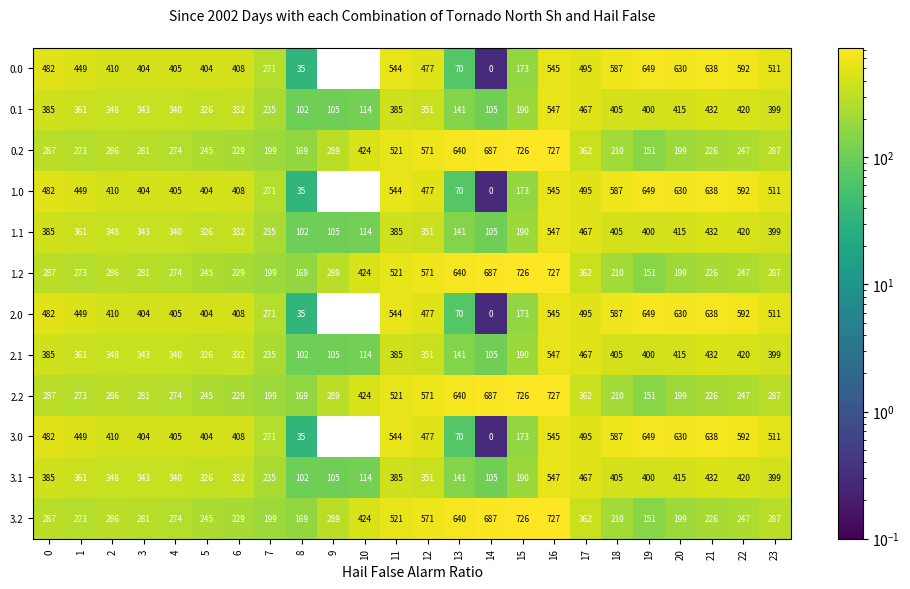

What is the total value across all series at 14?

3168